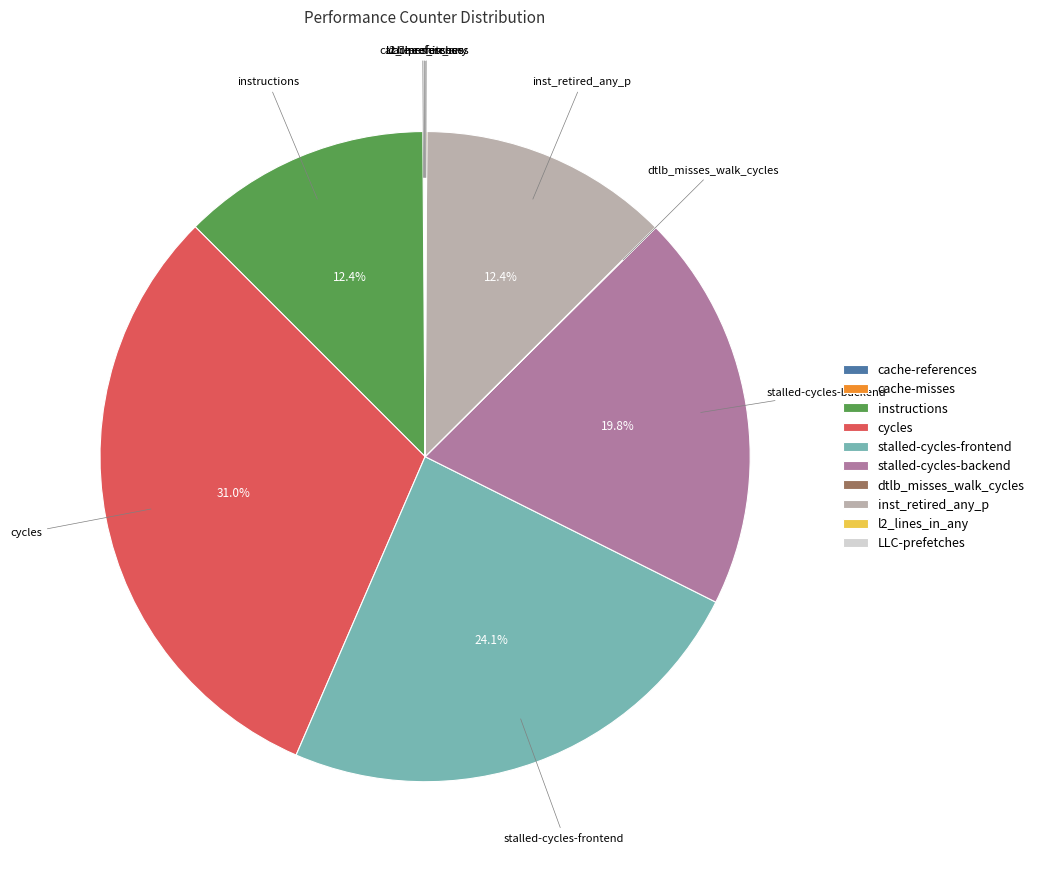

Combined, do instructions and inst_retired_any_p account for over 50%?

No